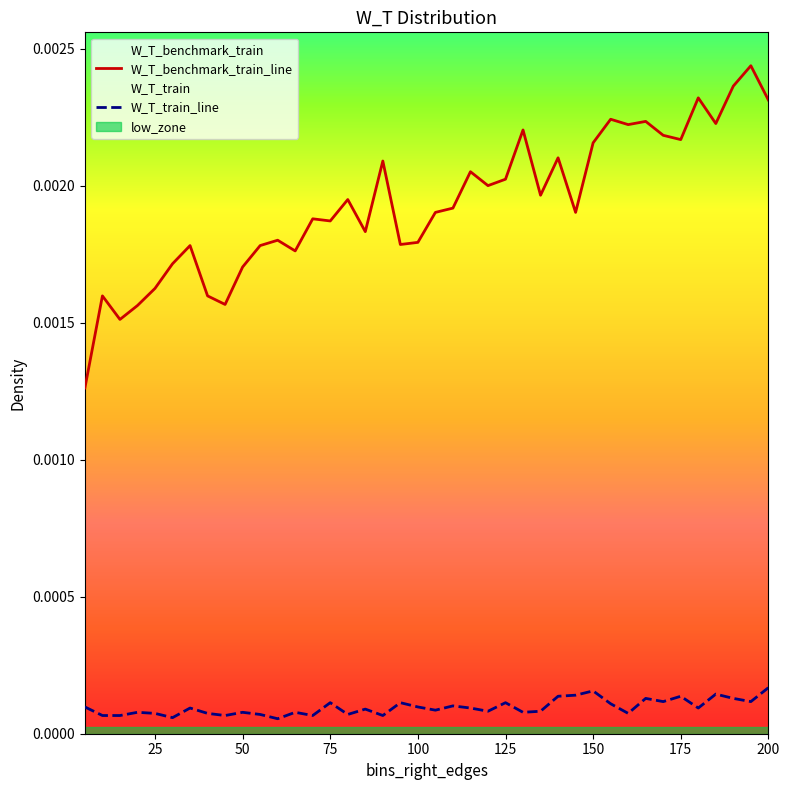

How many lines are shown in the chart?

2